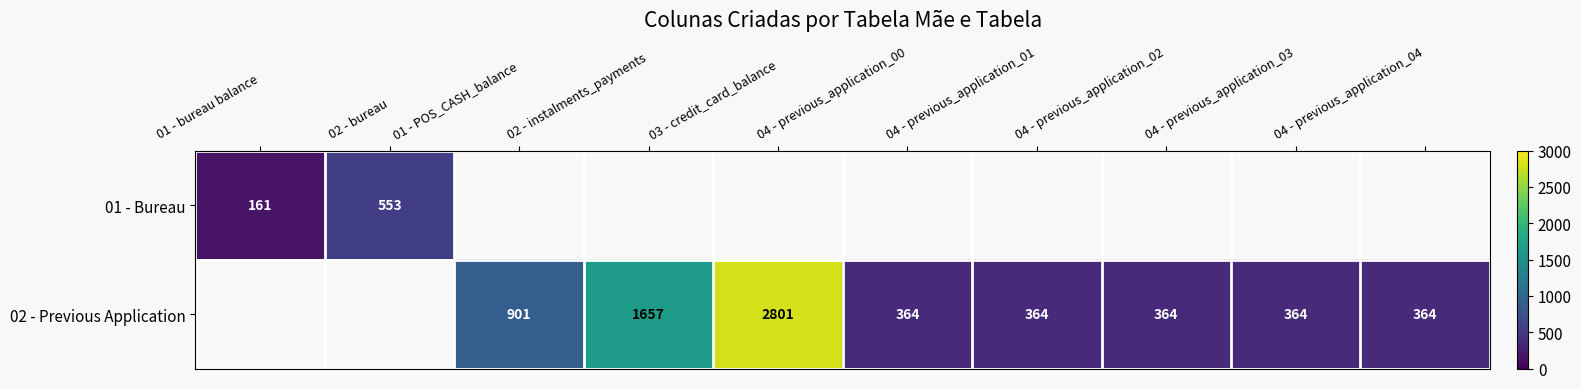

The 02 - Previous Application series shows 364 at 04 - previous_application_00. True or false?

True